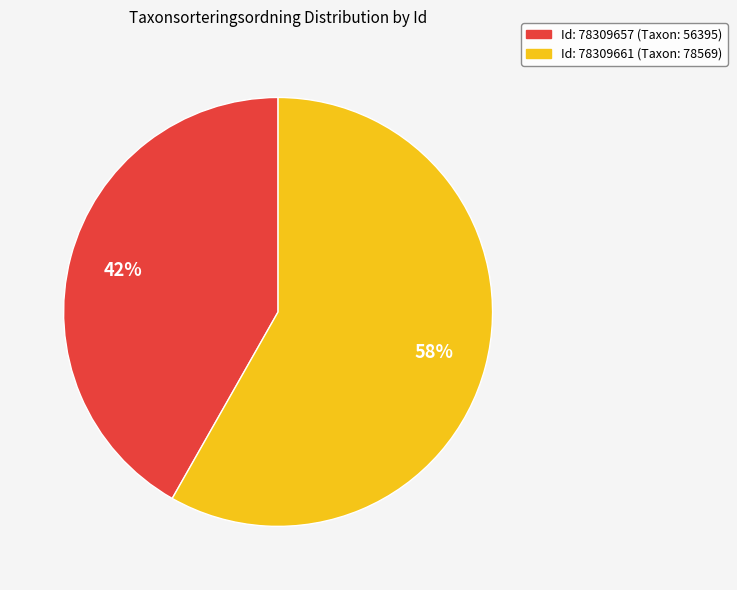

To the nearest percent, what is the average slice percentage?

50%